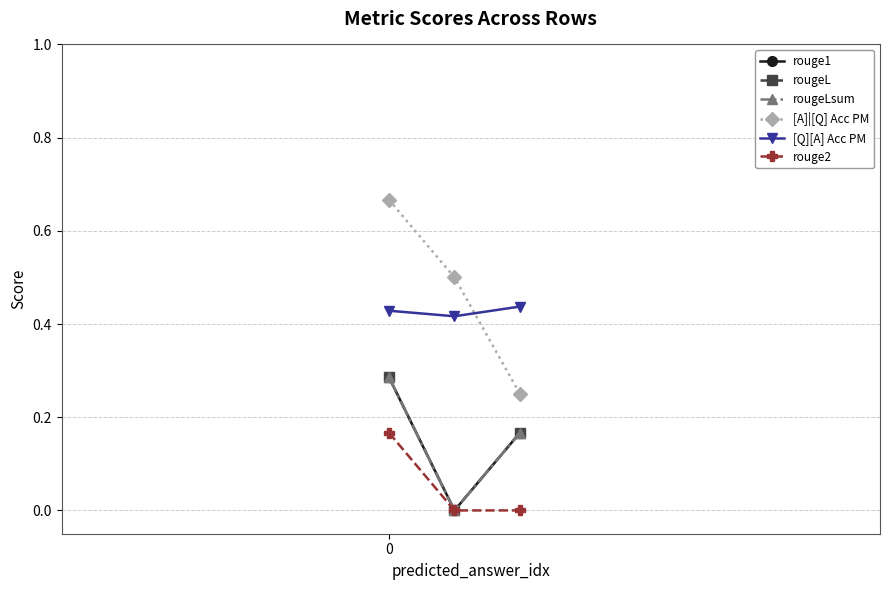

Does the chart have visible grid lines?

Yes